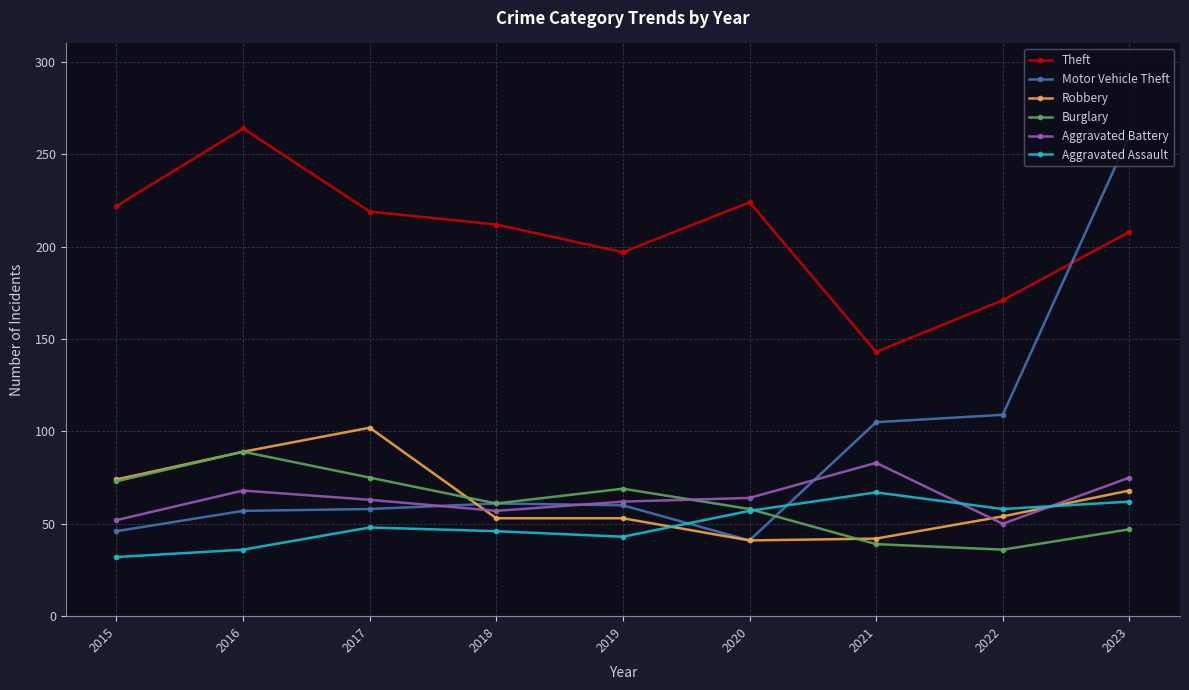

What is the difference between the maximum and minimum values in the Theft series?

121